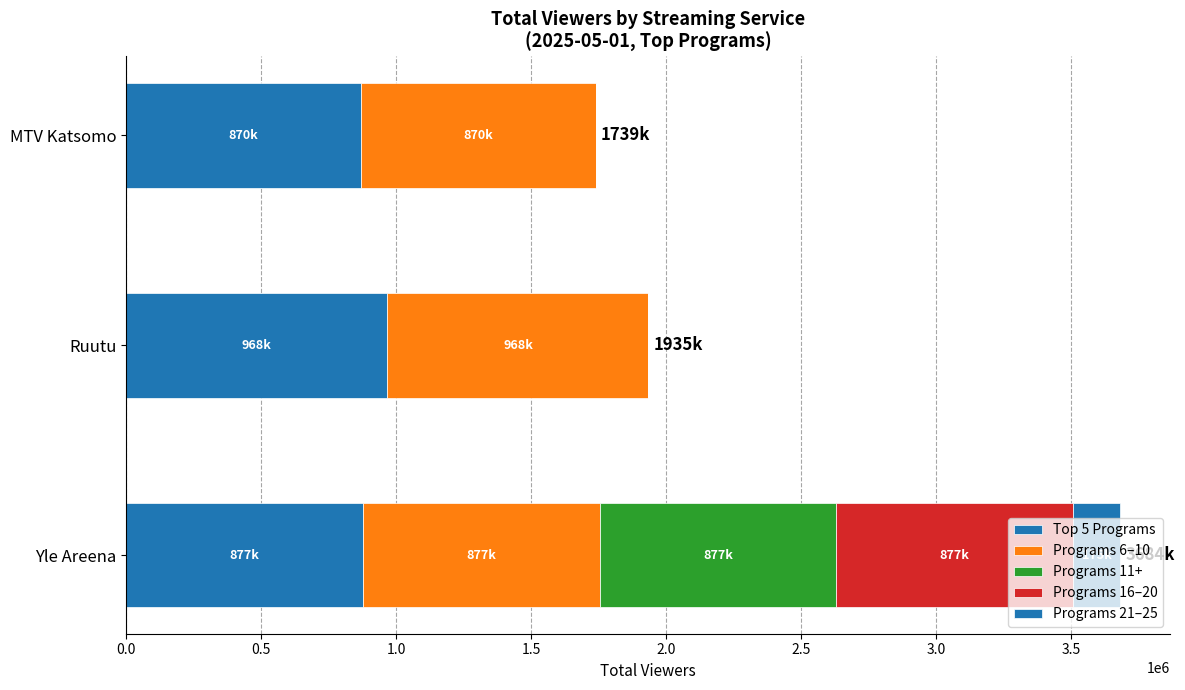

How many distinct data groups are displayed?

5